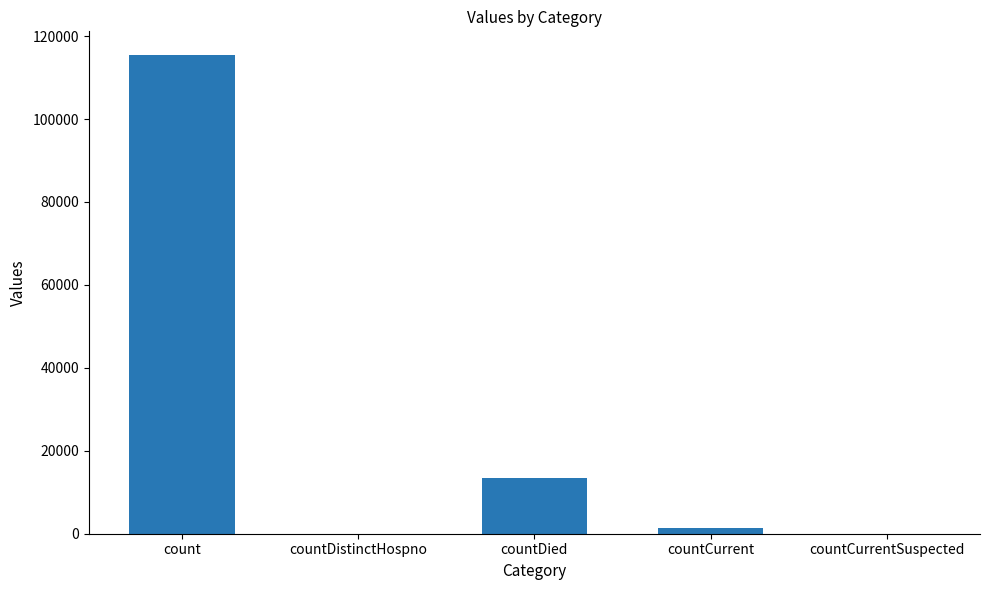

Which has a higher value, count or countDistinctHospno?

count